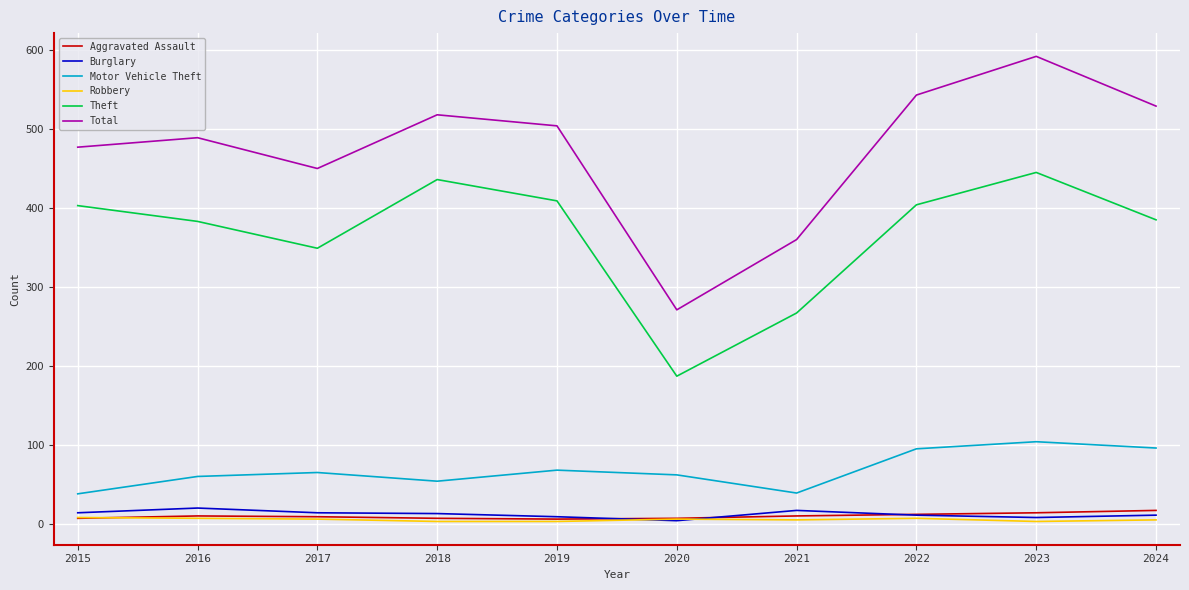

What are all the series names shown in the legend?

Aggravated Assault, Burglary, Motor Vehicle Theft, Robbery, Theft, Total